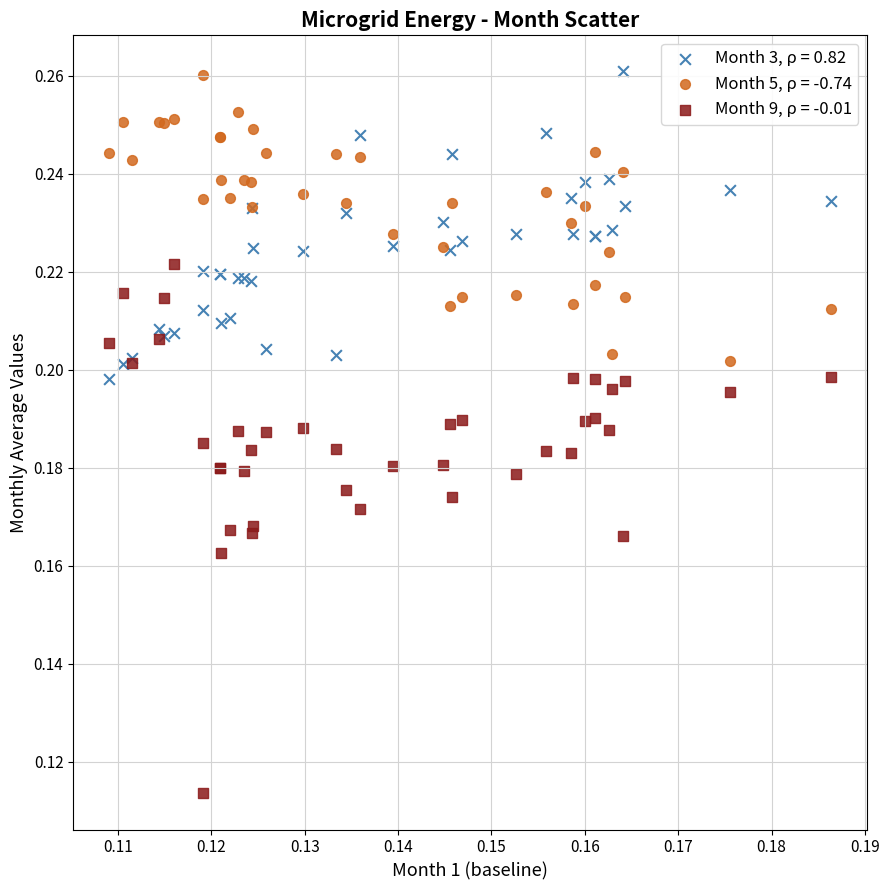

Which series contains the lowest Y value?

Month 9, ρ = -0.01